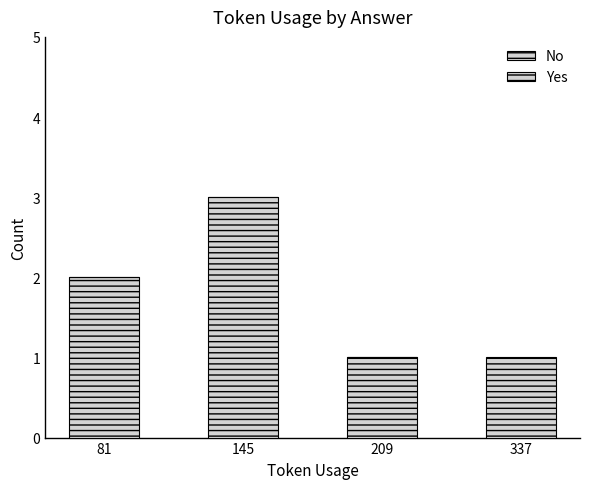

How many series are shown in this chart?

2